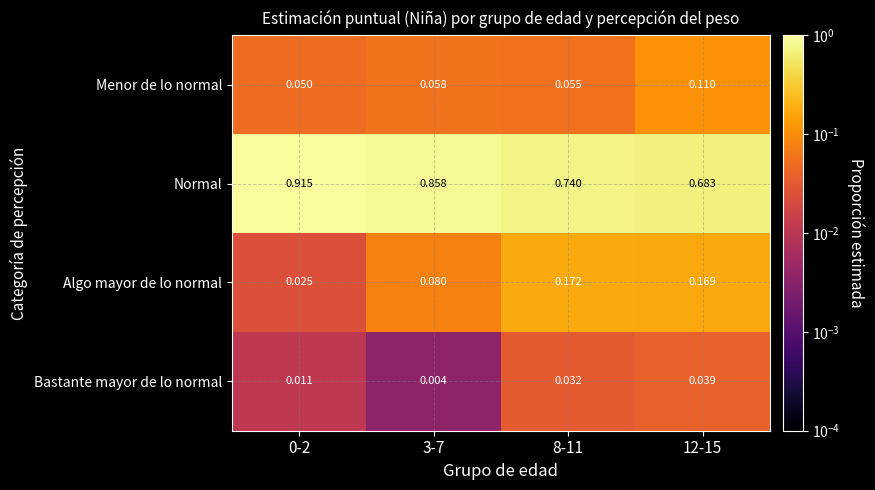

Which series has the widest spread of values?

Normal